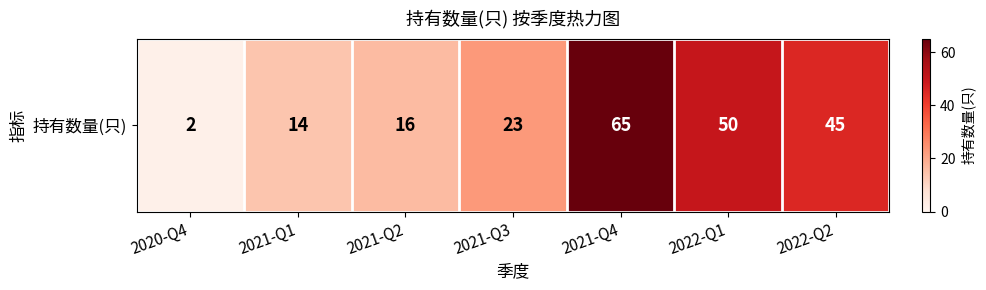

Reading right to left, transcribe all the data shown in this chart.

45	50	65	23	16	14	2